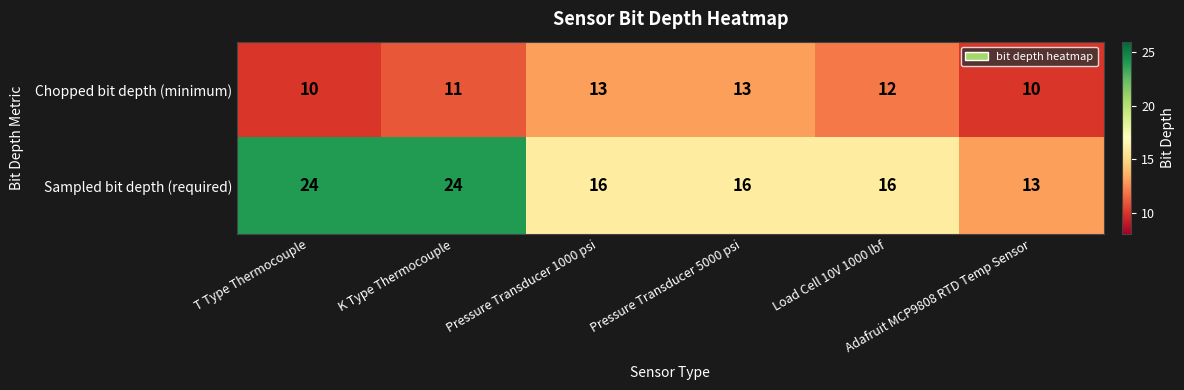

Rank the series at K Type Thermocouple from highest to lowest value.

Sampled bit depth (required), Chopped bit depth (minimum)